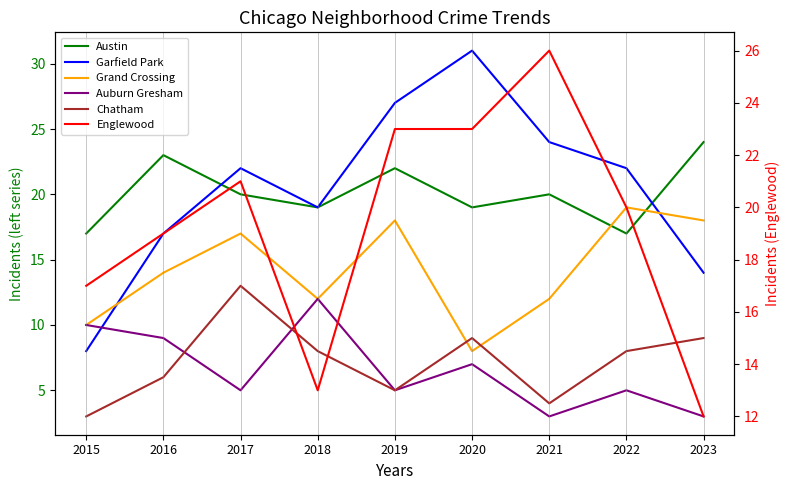

Reading right to left, extract all data points from this chart.

Austin: 2023=24	2022=17	2021=20	2020=19	2019=22	2018=19	2017=20	2016=23	2015=17
Garfield Park: 2023=14	2022=22	2021=24	2020=31	2019=27	2018=19	2017=22	2016=17	2015=8
Grand Crossing: 2023=18	2022=19	2021=12	2020=8	2019=18	2018=12	2017=17	2016=14	2015=10
Auburn Gresham: 2023=3	2022=5	2021=3	2020=7	2019=5	2018=12	2017=5	2016=9	2015=10
Chatham: 2023=9	2022=8	2021=4	2020=9	2019=5	2018=8	2017=13	2016=6	2015=3
Englewood: 2023=12	2022=20	2021=26	2020=23	2019=23	2018=13	2017=21	2016=19	2015=17